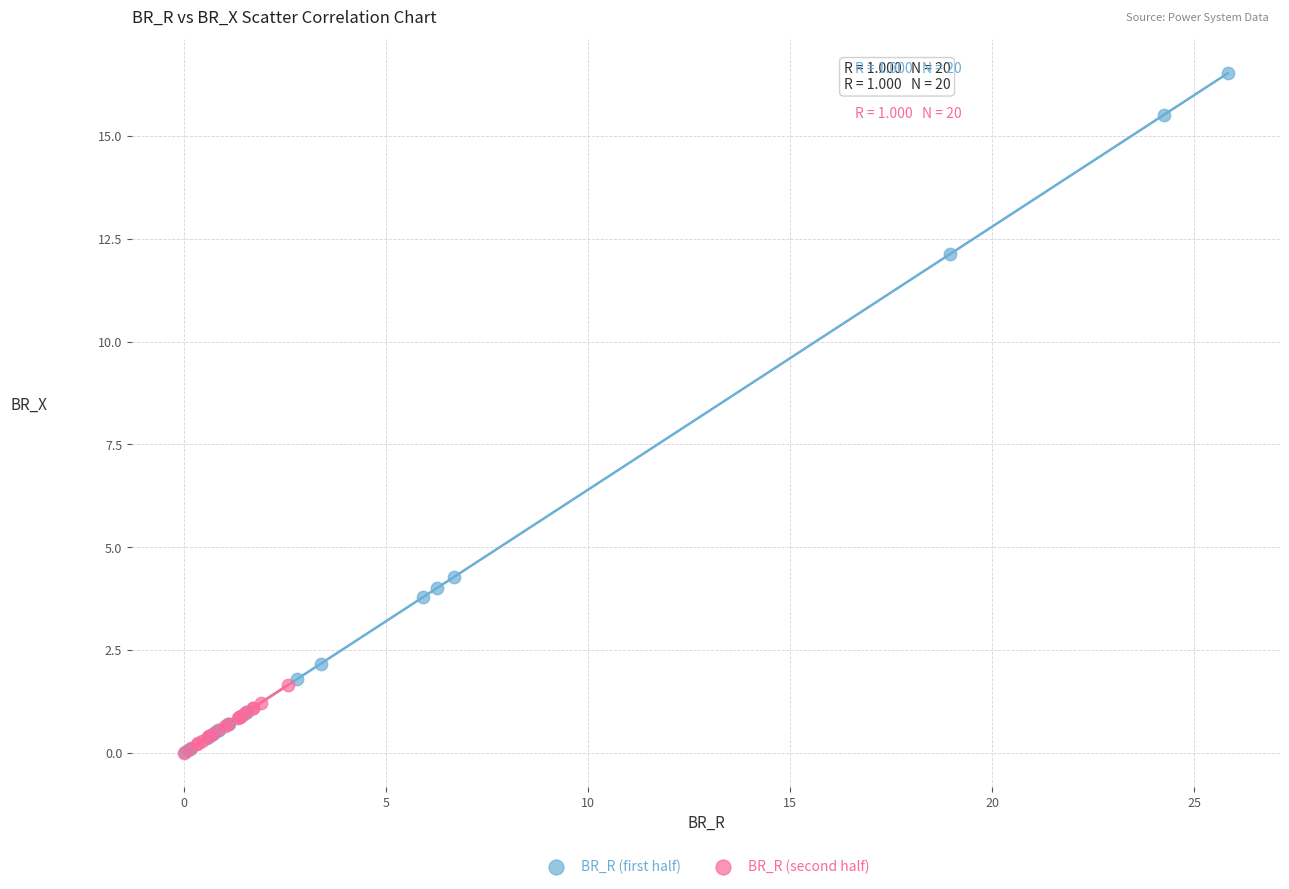

Which series has the largest Y range (max minus min)?

BR_R (first half)